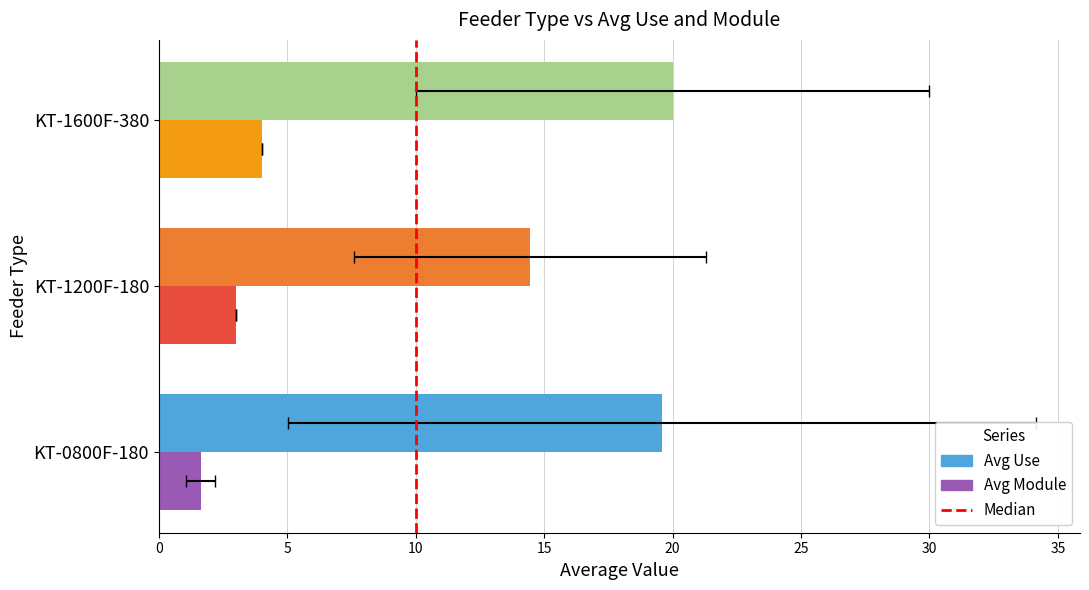

Which category has the highest value across all series?

KT-1600F-380